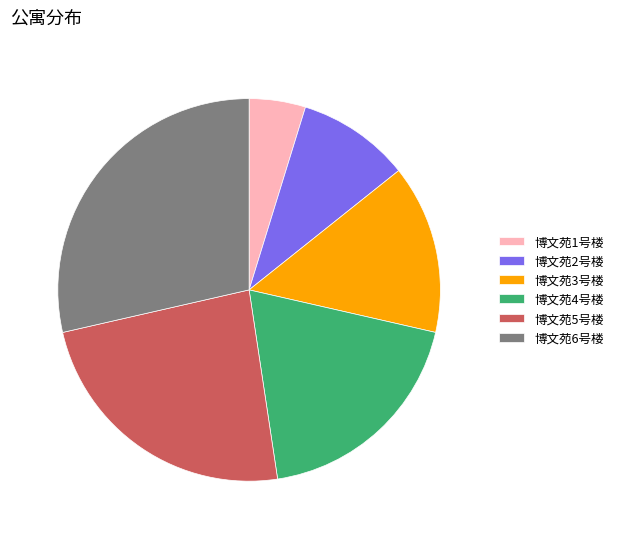

How many slices are in this pie chart?

6